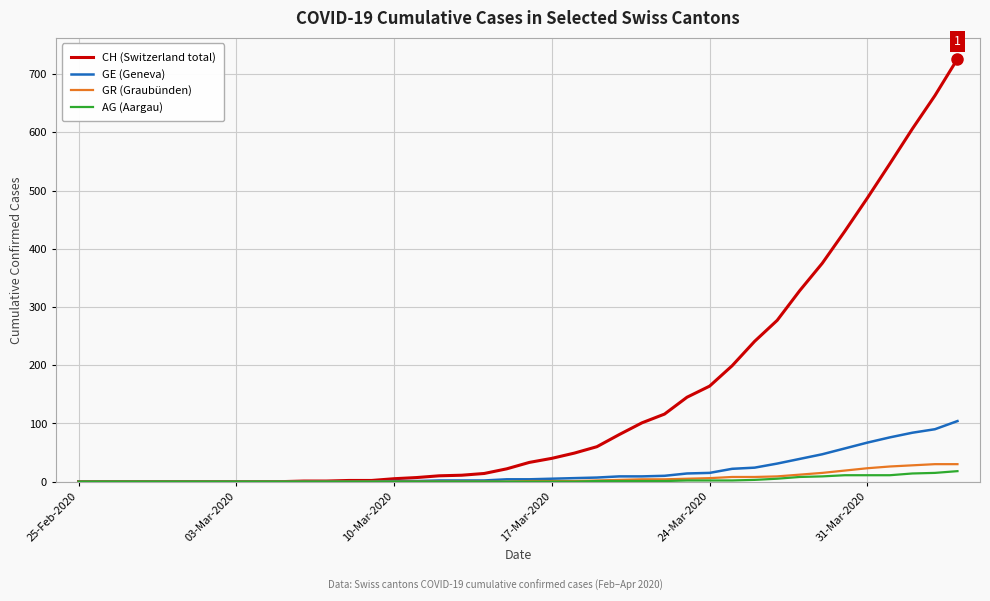

Which series has the widest spread of values?

CH (Switzerland total)